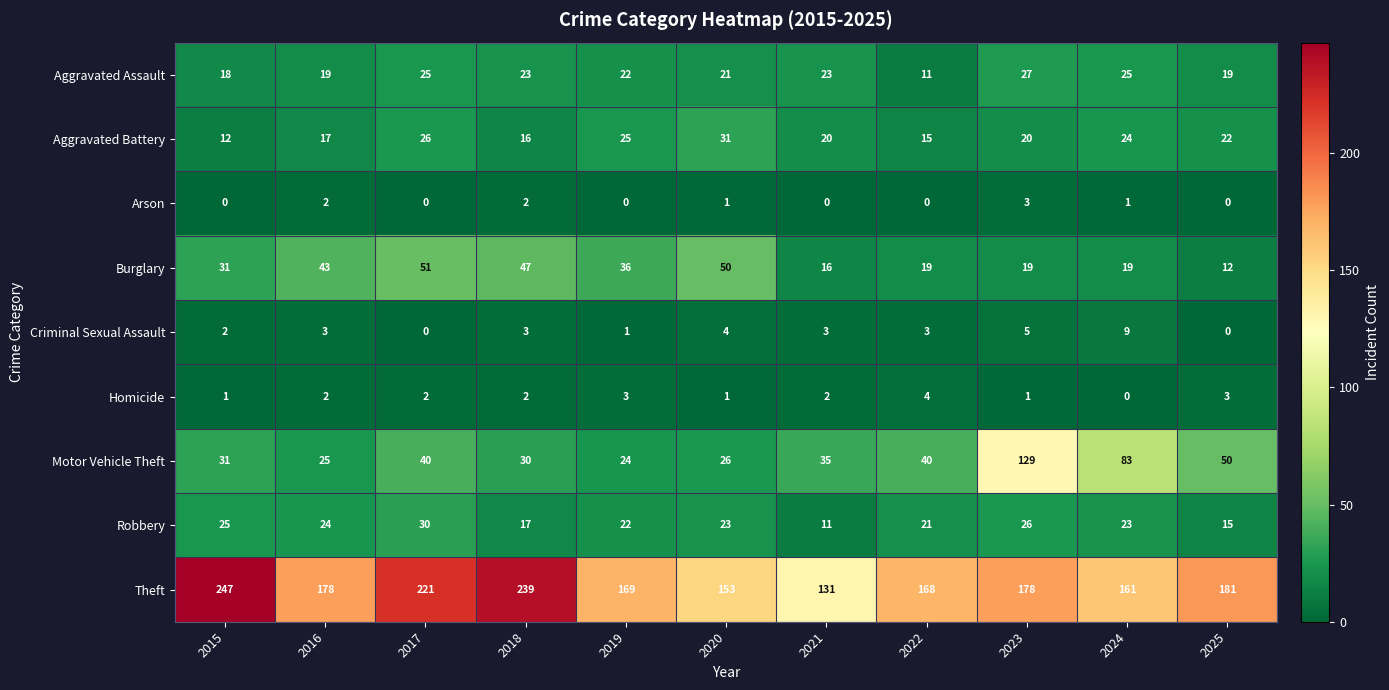

Which series has the largest total across all categories?

Theft